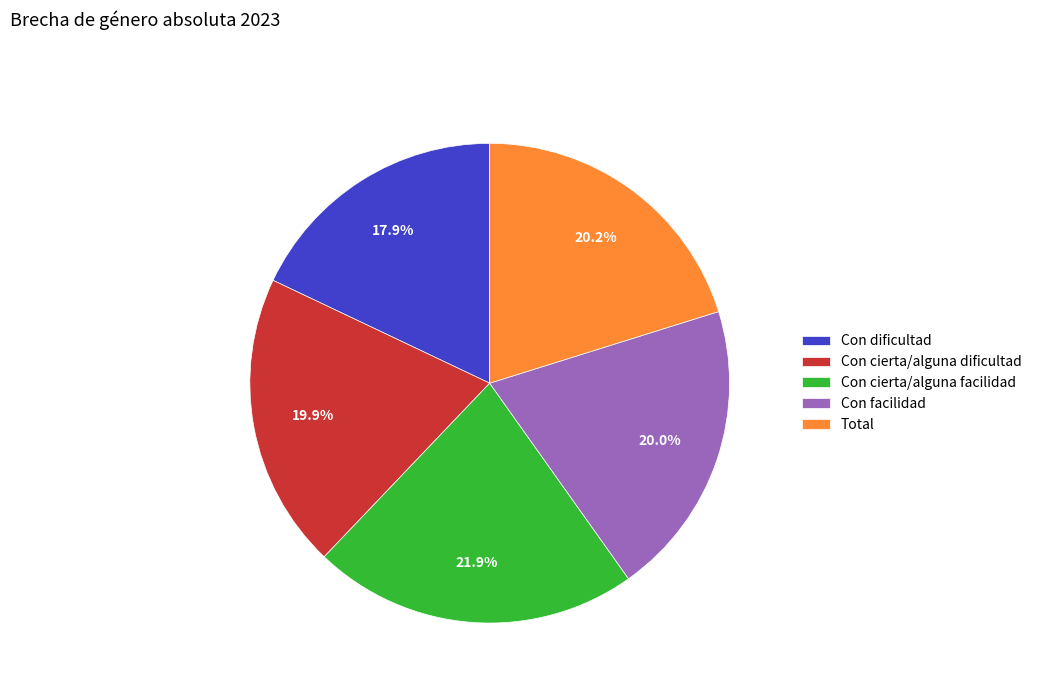

Is there any slice that represents more than half of the pie?

No